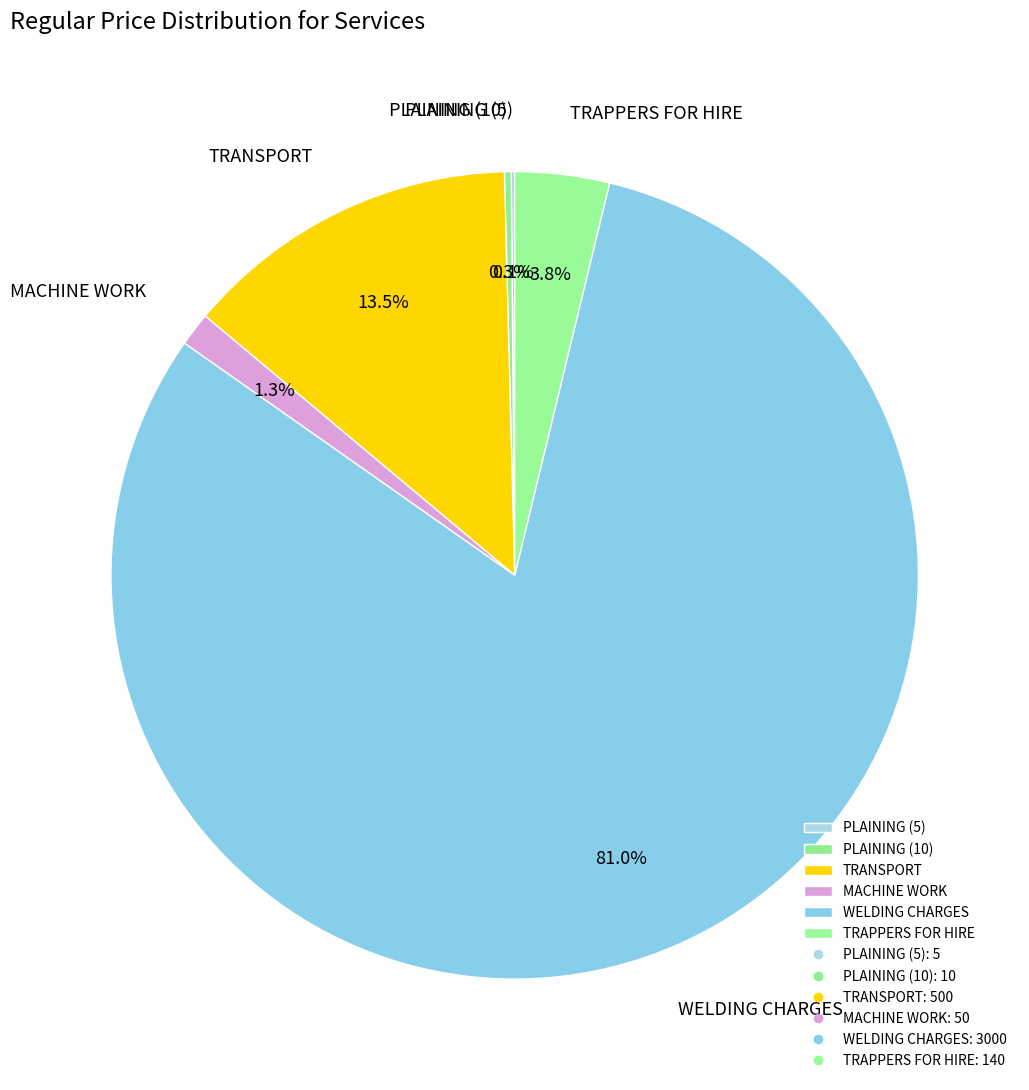

Is there any slice that represents more than half of the pie?

Yes